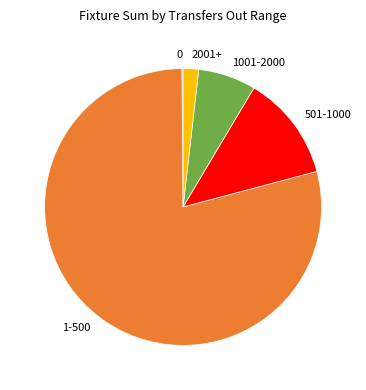

Is there any slice that represents more than half of the pie?

Yes